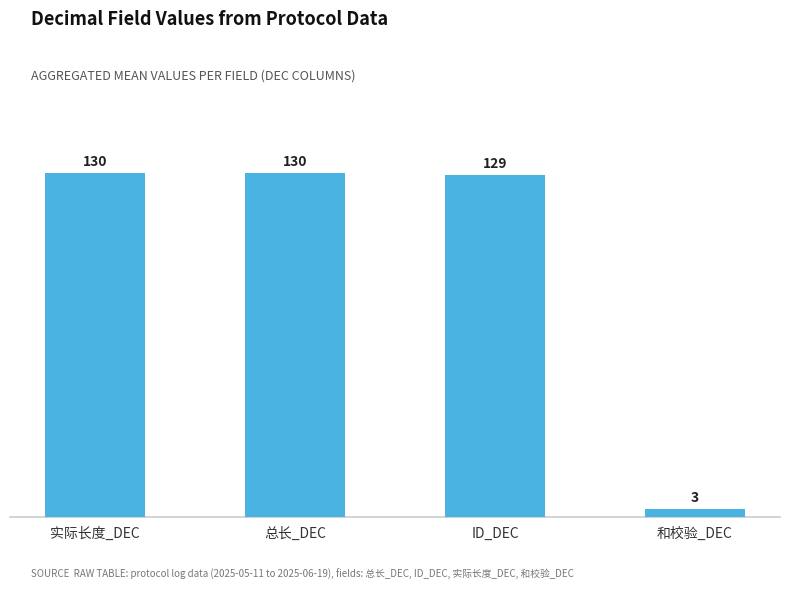

What is the sum of all values?

392